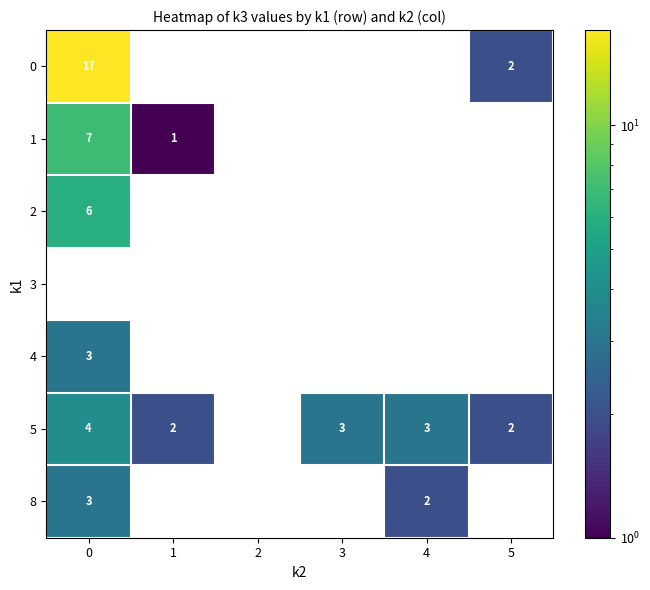

True or false: 2 has a value of 4 at 0.

False